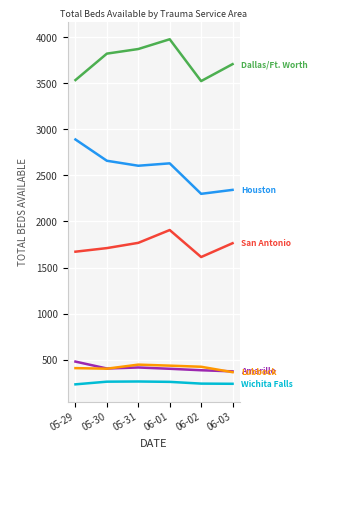

What position from the left is 05-30?

2